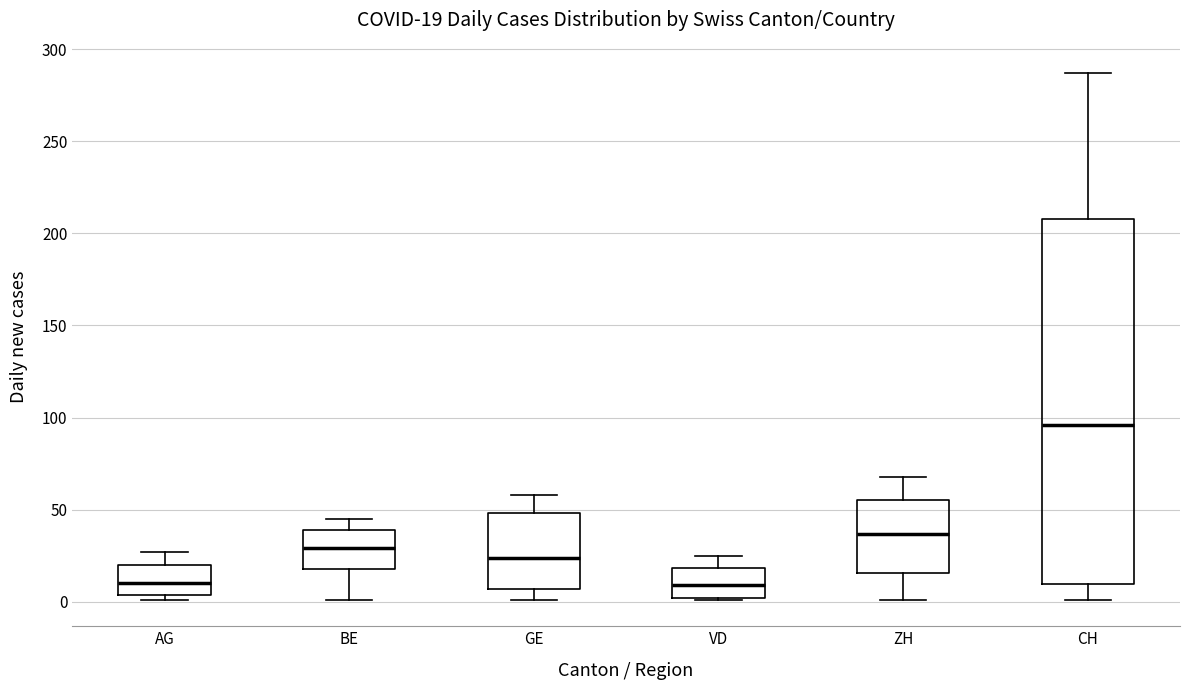

Which box is the tallest, from its lower edge to its upper edge?

CH